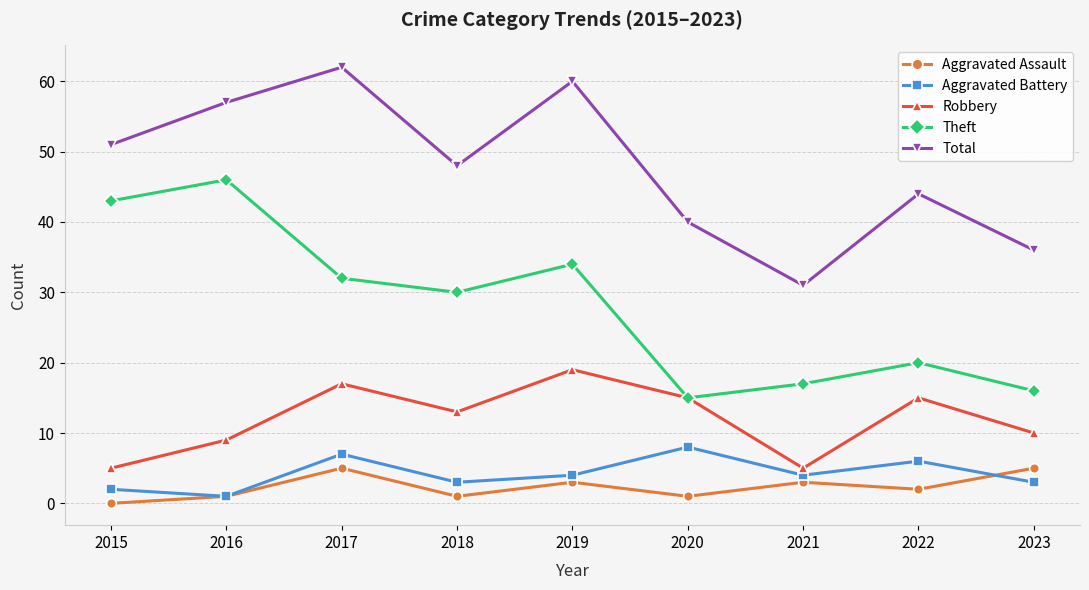

What is the difference between the highest and lowest values at 2019?

57